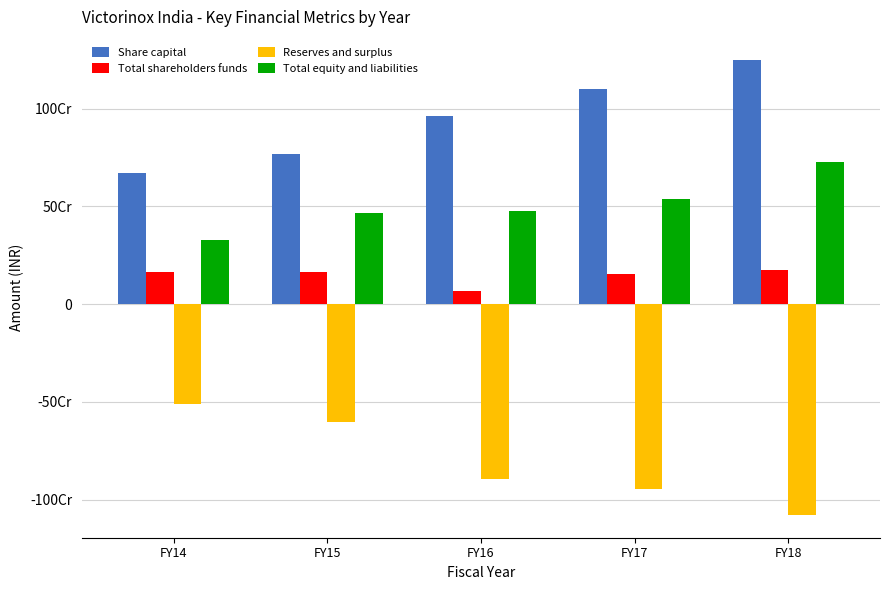

Rank the series by their average value, from highest to lowest.

Share capital, Total equity and liabilities, Total shareholders funds, Reserves and surplus